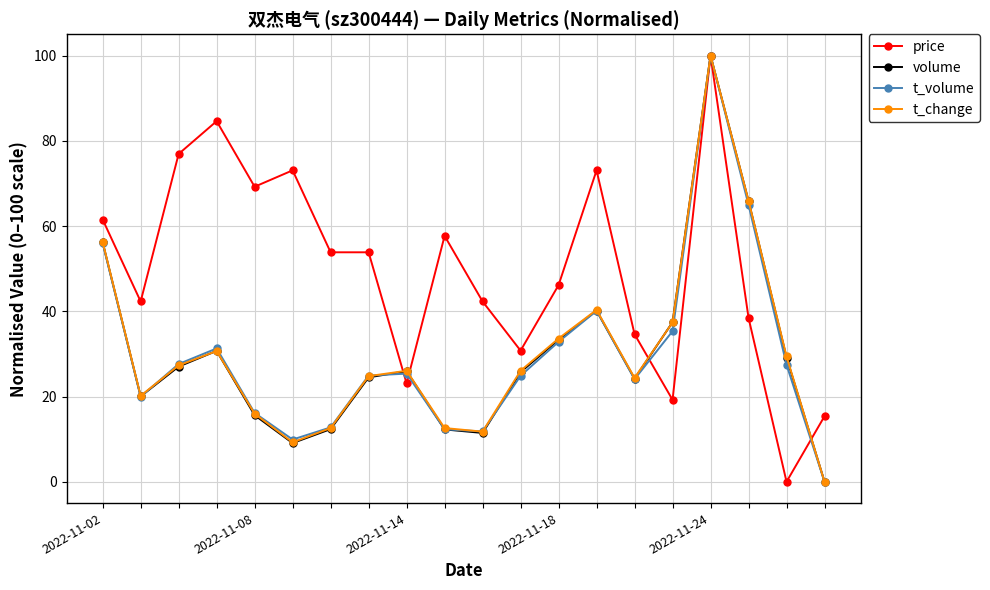

What is the greatest value displayed?

100.0